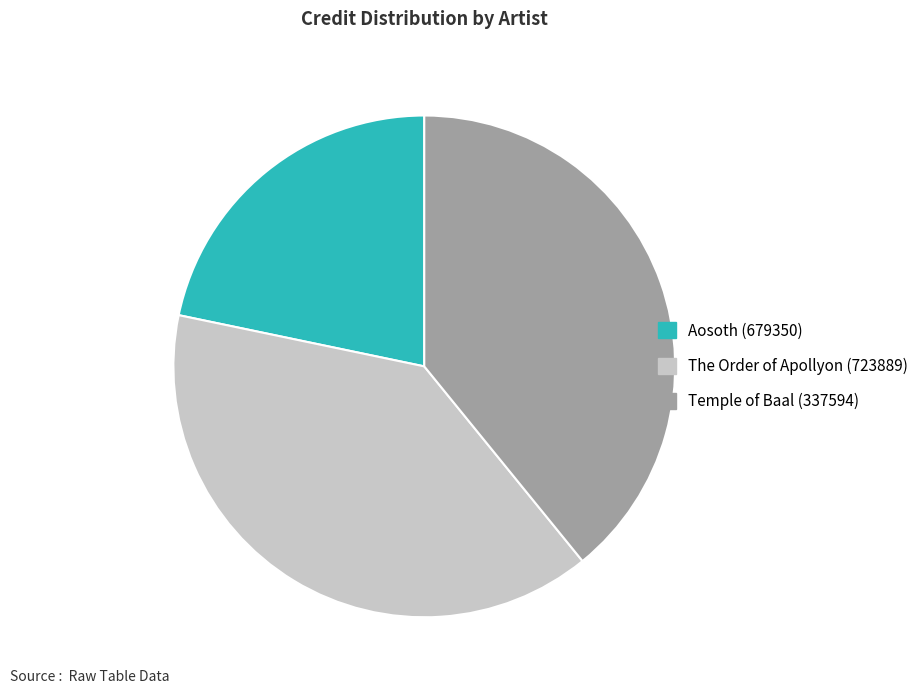

Is it true that Temple of Baal (337594) is 39% of the pie?

True